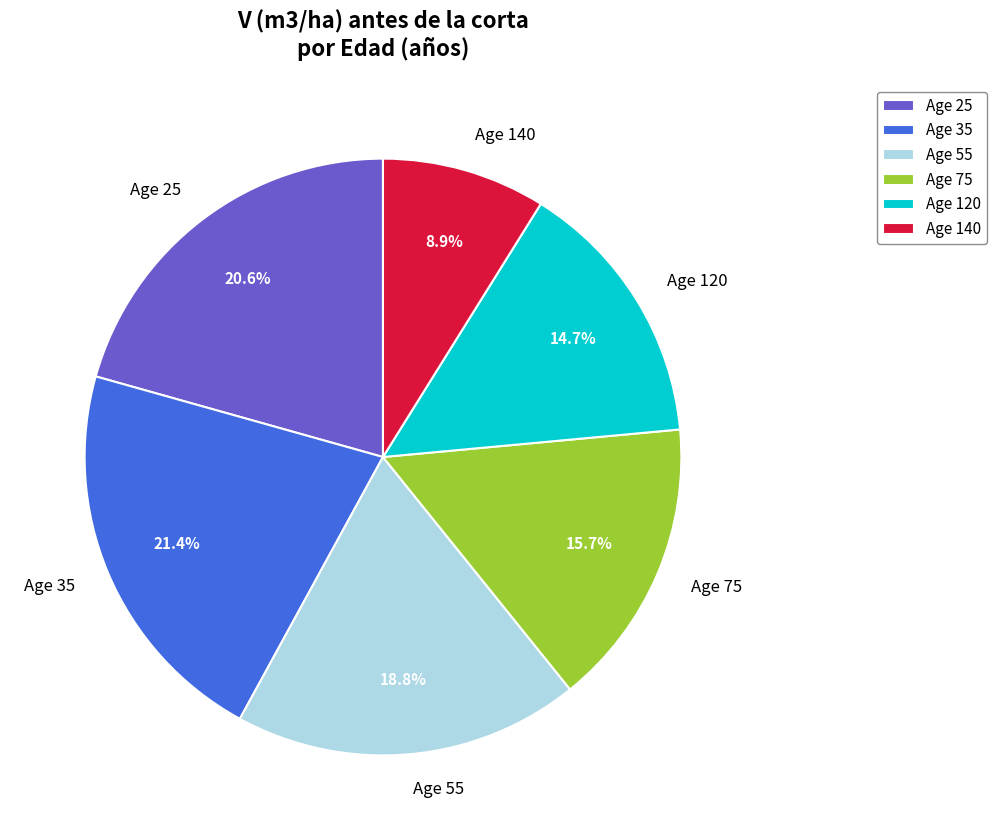

Between Age 75 and Age 120, which is larger?

Age 75